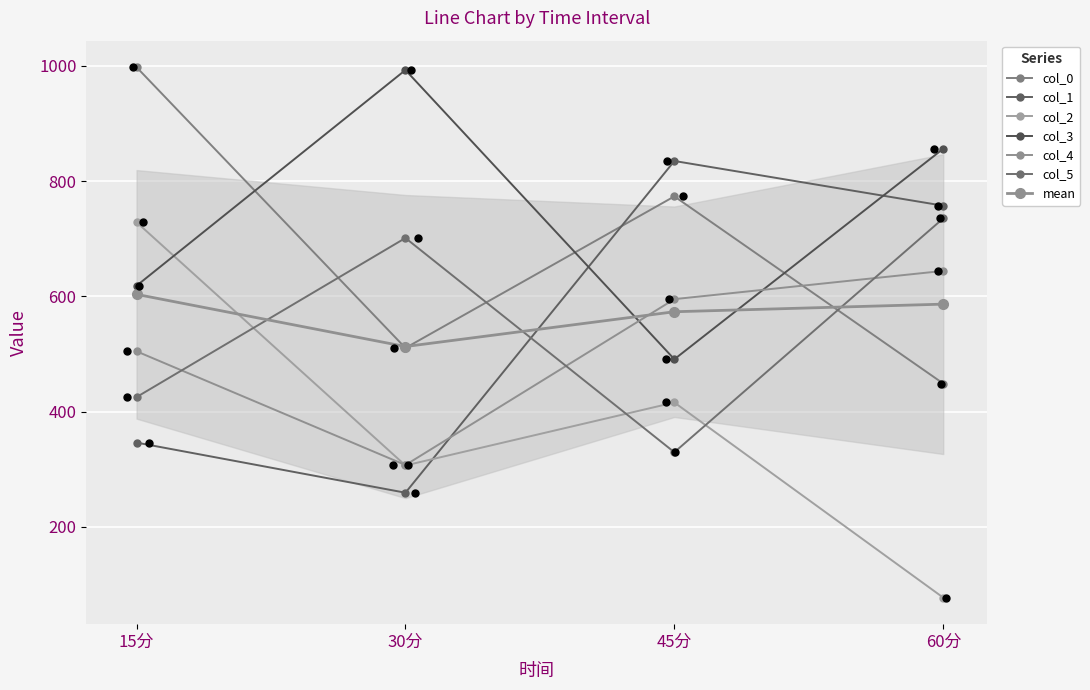

Which series has the largest Y range (max minus min)?

2